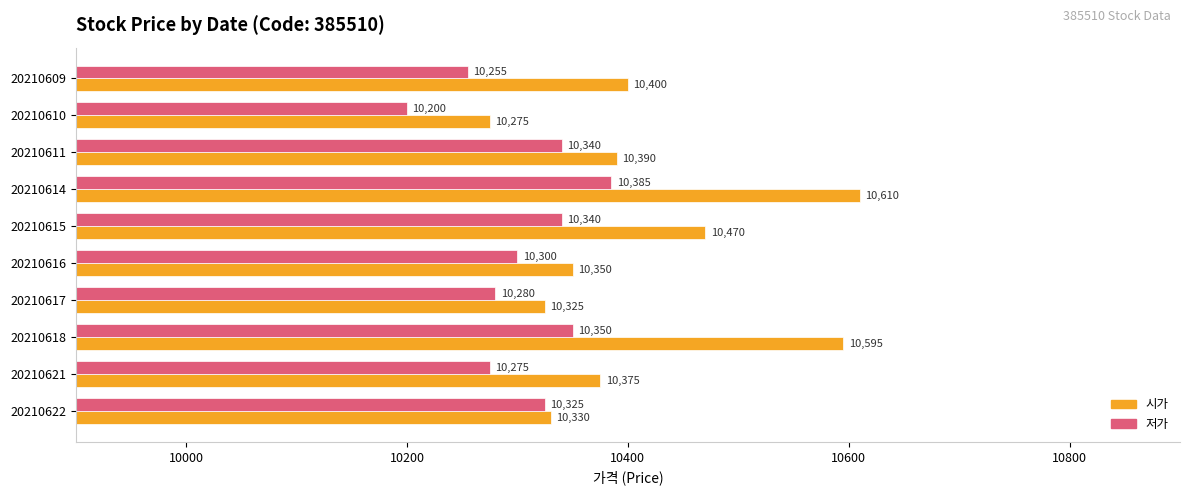

What is the highest value of the 저가 series?

10385